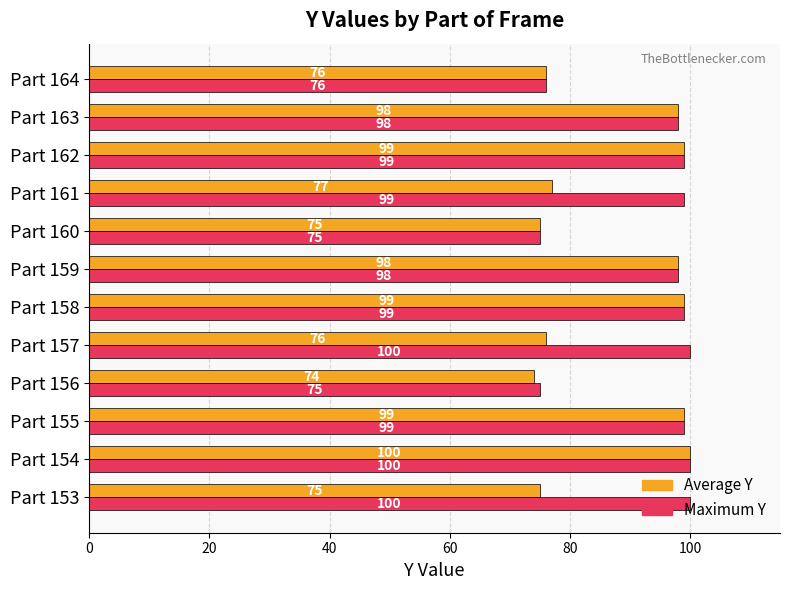

Which series has the largest range (max minus min)?

Average Y